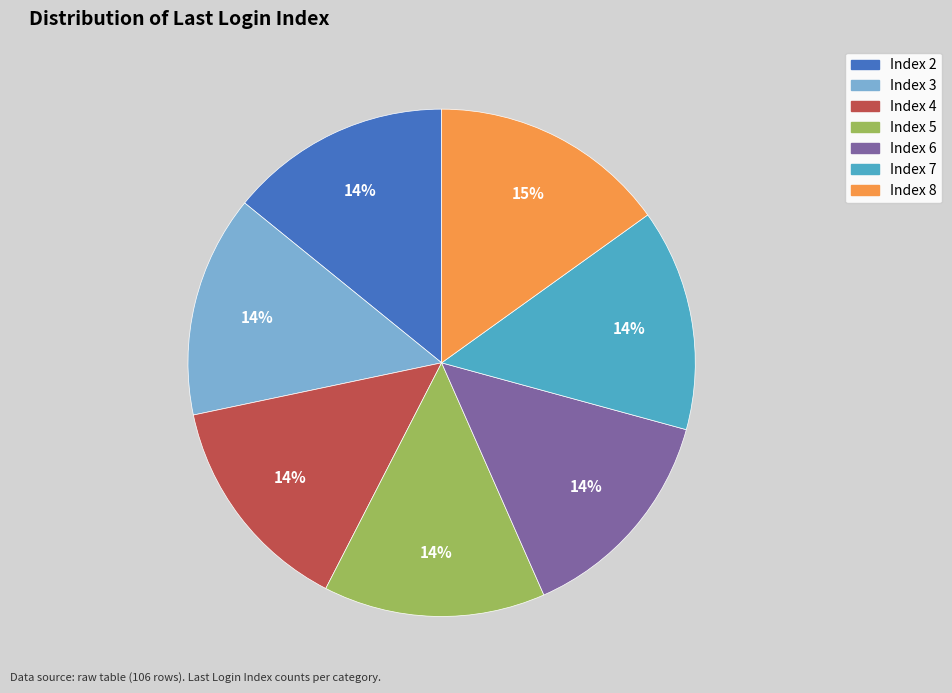

How many segments does this pie chart have?

7